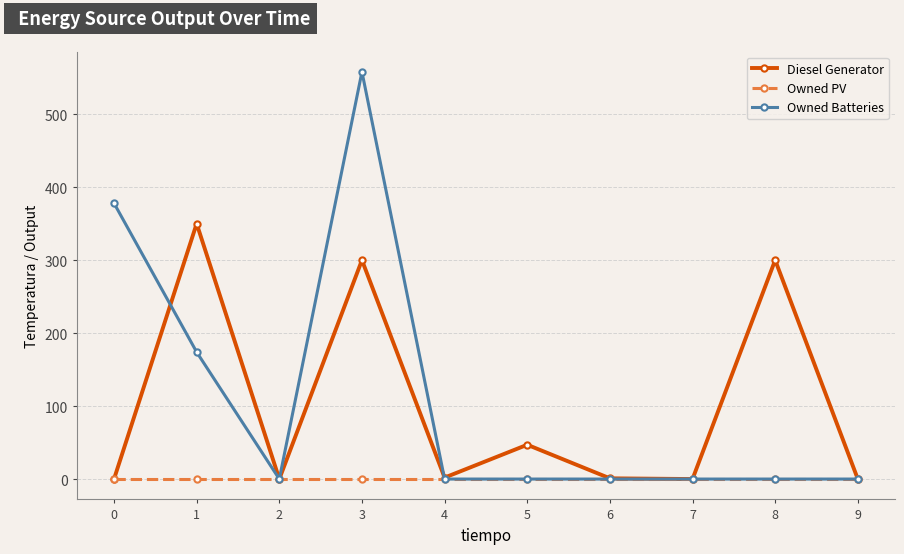

Between 1 and 8, which series saw the biggest shift?

Owned Batteries